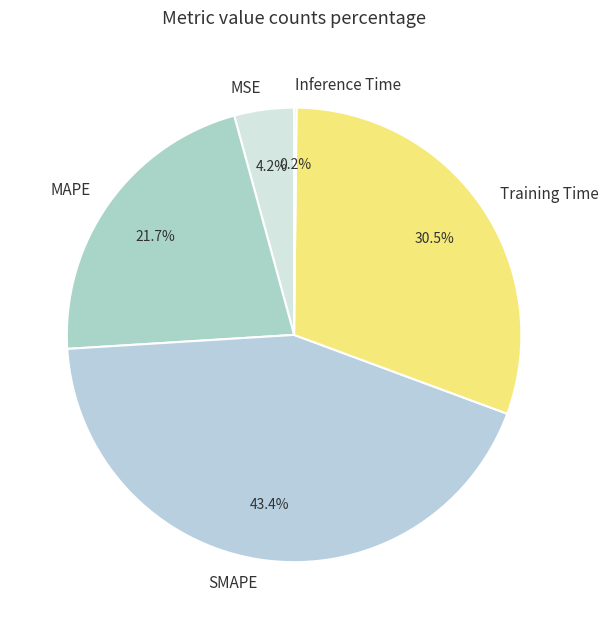

The MAPE slice represents 11% of the pie. True or false?

False